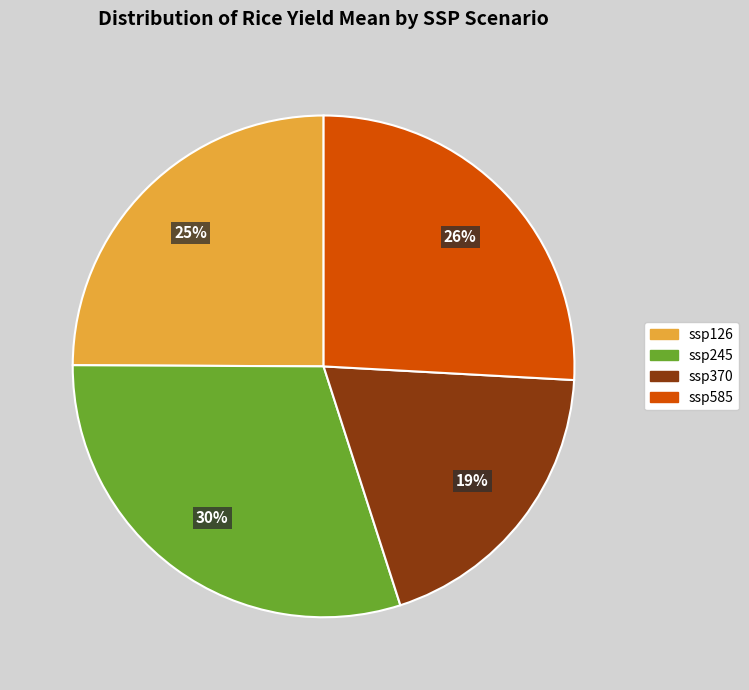

Which has a higher value, ssp370 or ssp126?

ssp126